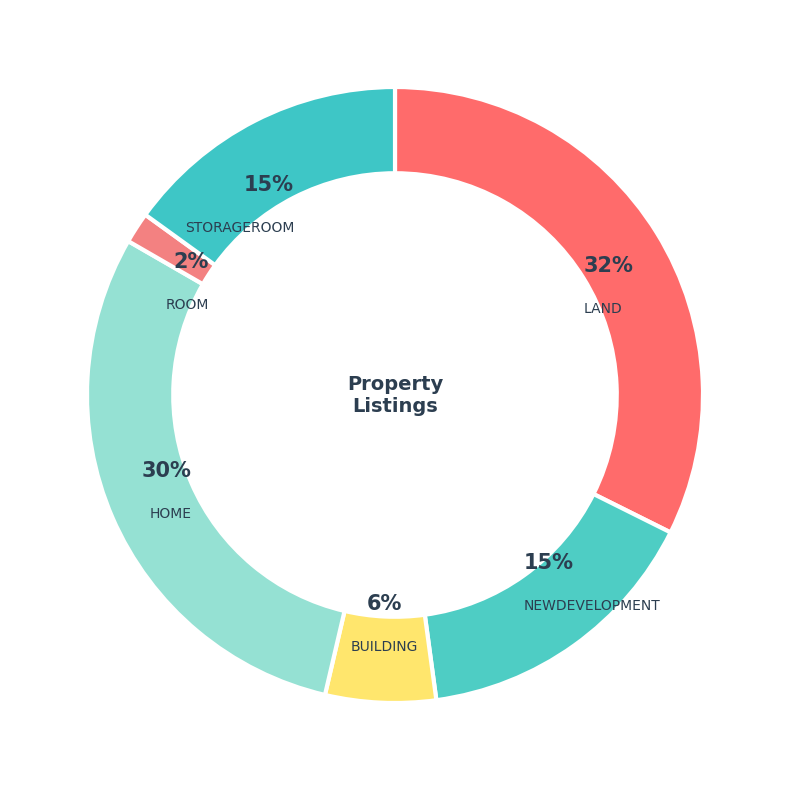

Which category has the smallest portion of the pie?

ROOM